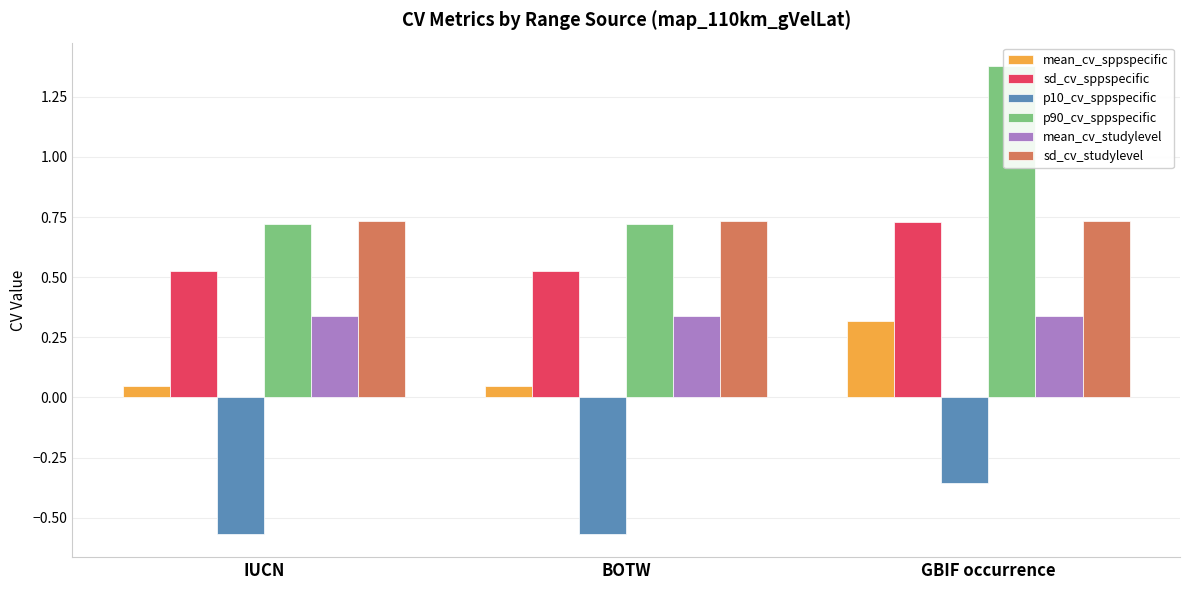

Which series has the largest range (max minus min)?

p90_cv_sppspecific